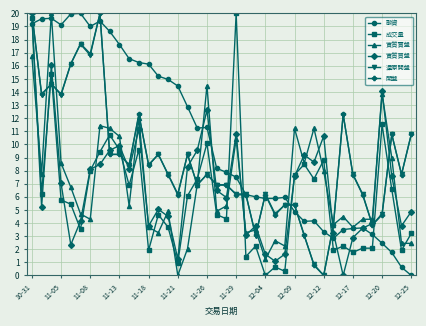

Which series has the largest total across all categories?

融資